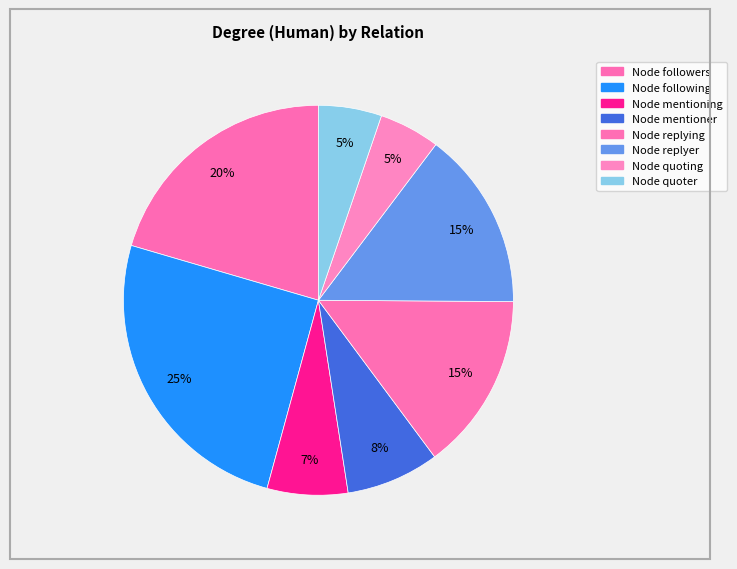

True or false: Node following accounts for 25% of the total.

True